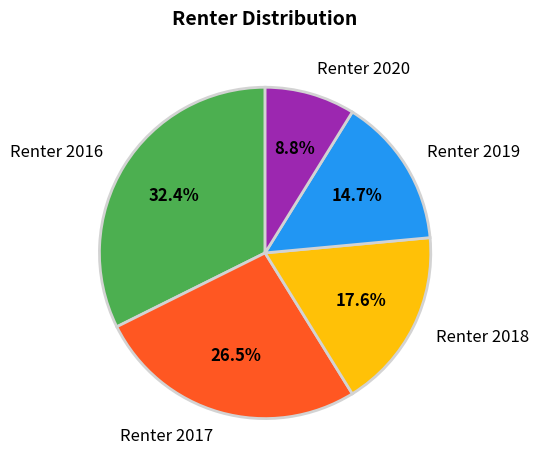

To the nearest percent, what is the difference between the Renter 2016 and Renter 2018 slice percentages?

15%